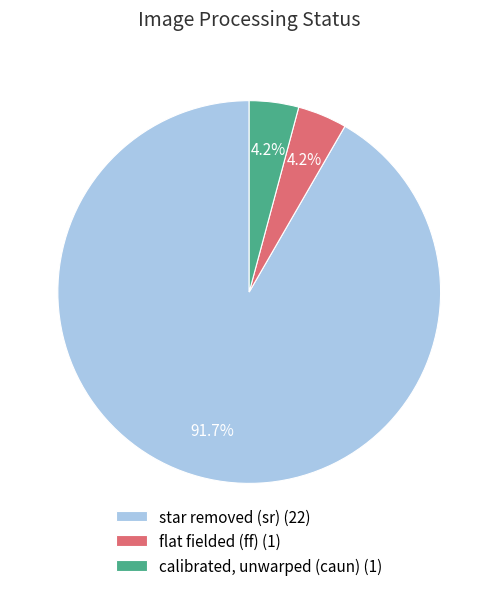

How many segments does this pie chart have?

3